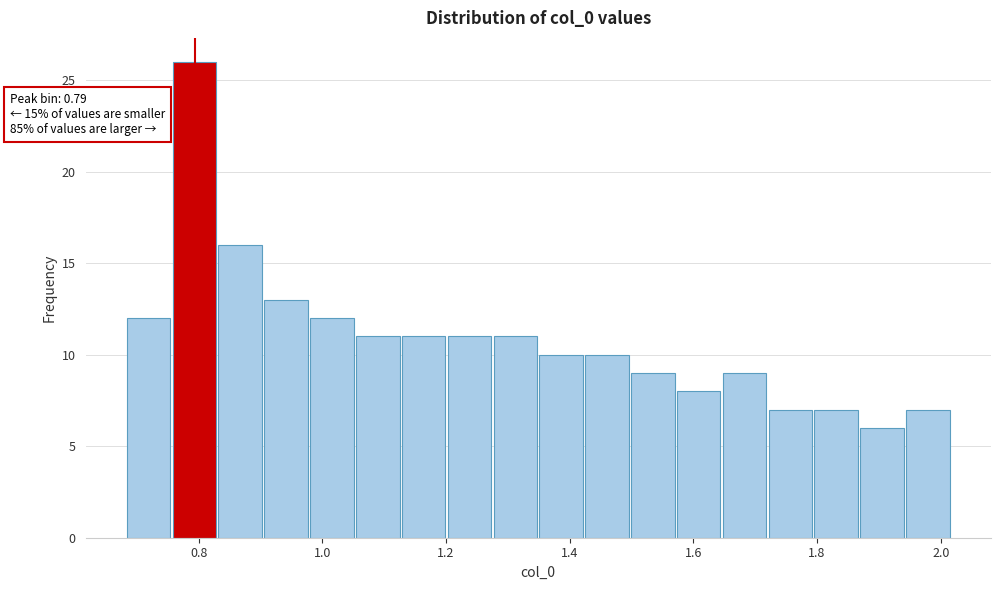

Around what value on the x-axis is the tallest bar? Give the approximate position of its centre, as read against the axis.

0.80